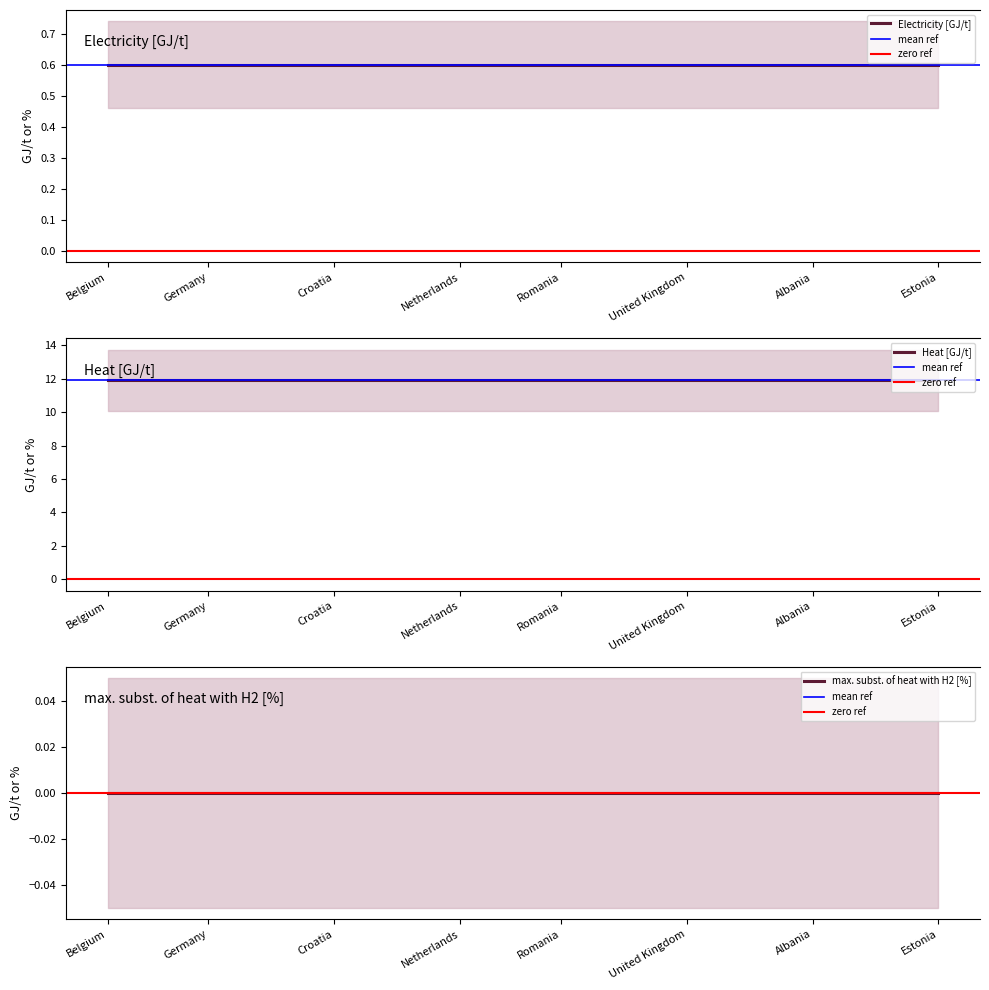

True or false: max. subst. of heat with H2 [%] and Heat [GJ/t] cross at least once.

False